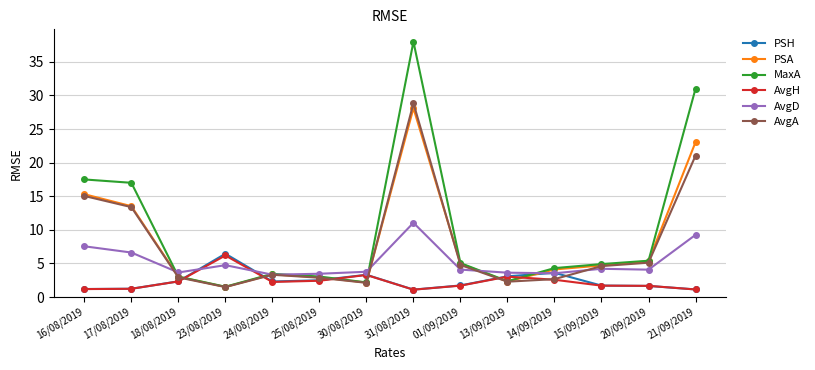

True or false: AvgH and AvgA intersect in this chart.

True